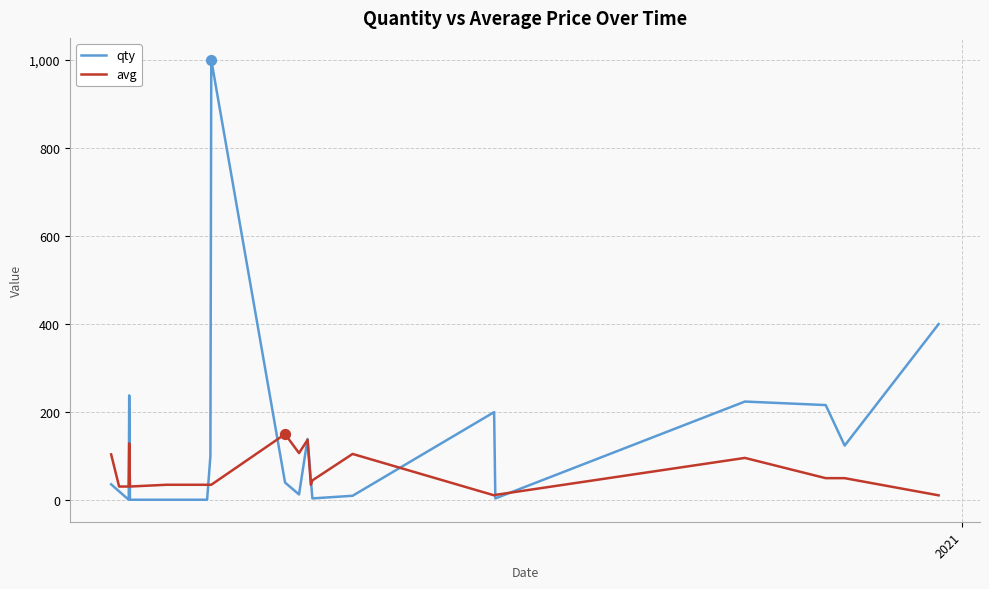

What are all the series names shown in the legend?

qty, avg